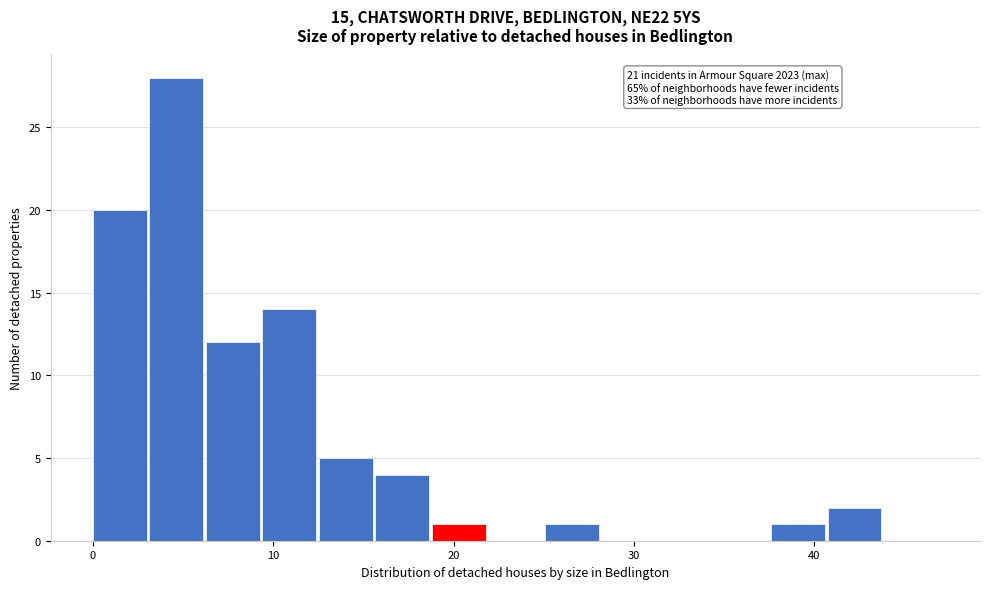

Around what value on the x-axis is the tallest bar? Give the approximate position of its centre, as read against the axis.

5